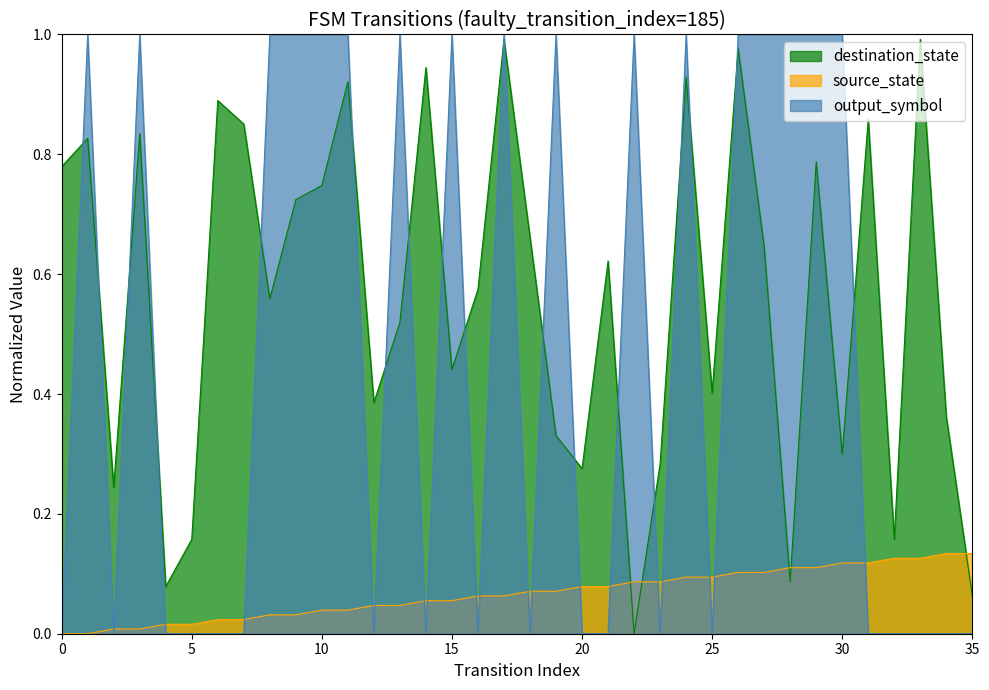

In output_symbol, how many points are higher than both neighbors (excluding endpoints)?

8